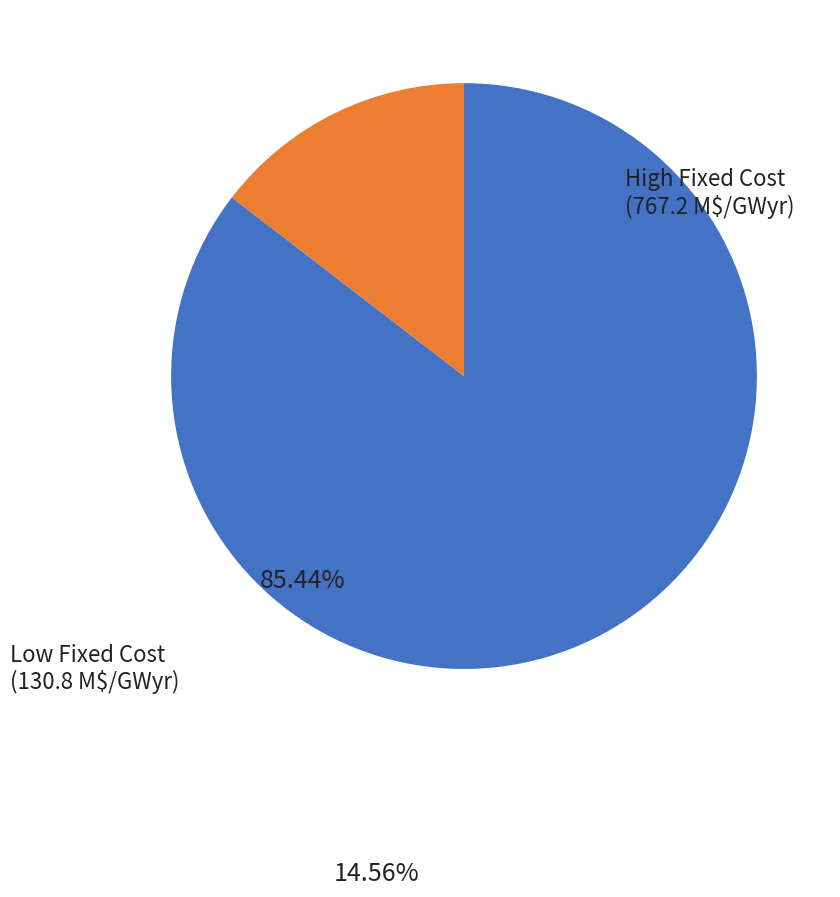

Does any single category account for the majority?

Yes